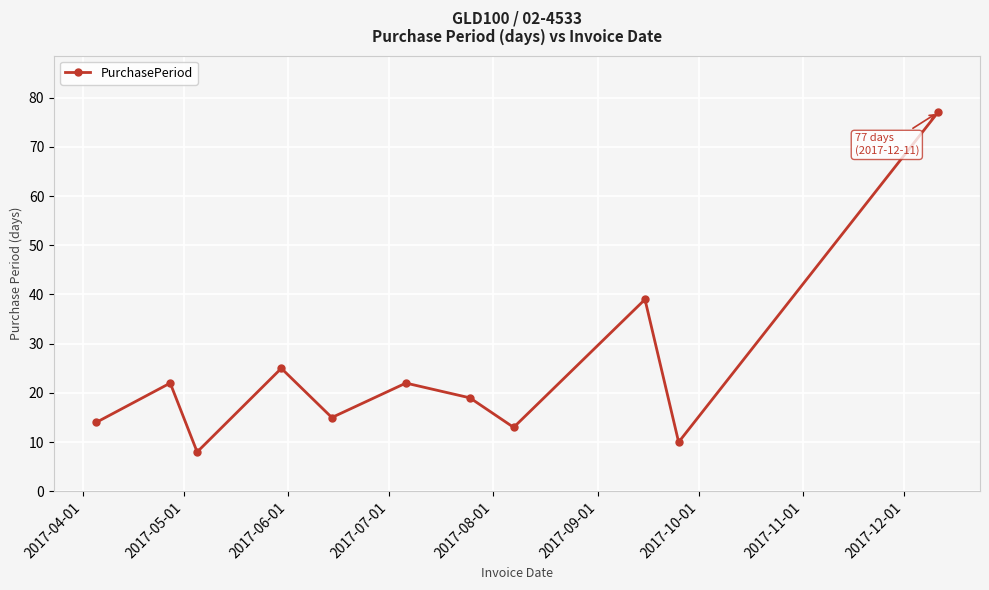

What is the difference between the maximum and minimum values?

69